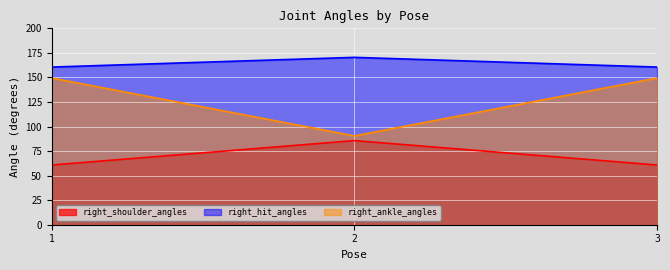

Rank the series by their maximum value, from highest to lowest.

right_hit_angles, right_ankle_angles, right_shoulder_angles